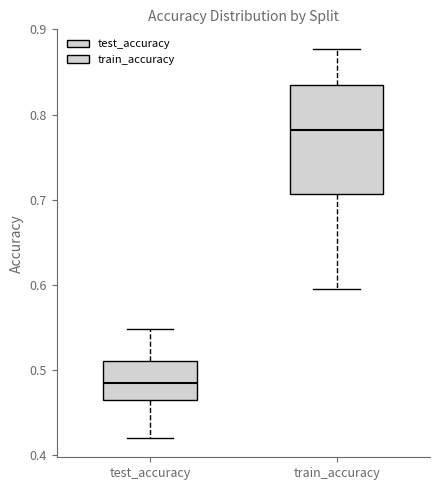

Reading left to right, transcribe this box plot: for each box, give where its median line is, the range the box spans, and where its two whiskers end, as read against the y-axis. The values are not printed on the chart, so give them approximately, as read against the axis.

test_accuracy: median 0.48, box 0.46 to 0.51, whiskers 0.42 to 0.55
train_accuracy: median 0.78, box 0.71 to 0.84, whiskers 0.60 to 0.88